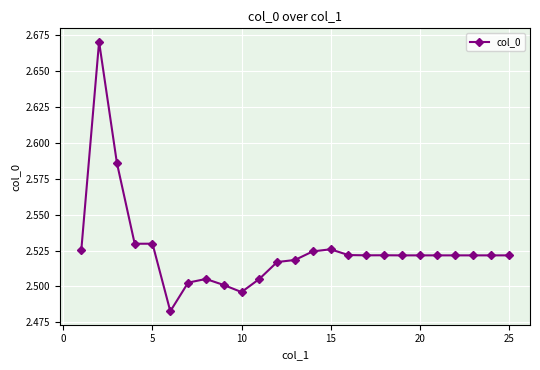

True or false: the data has more than 0 interior local peaks.

True